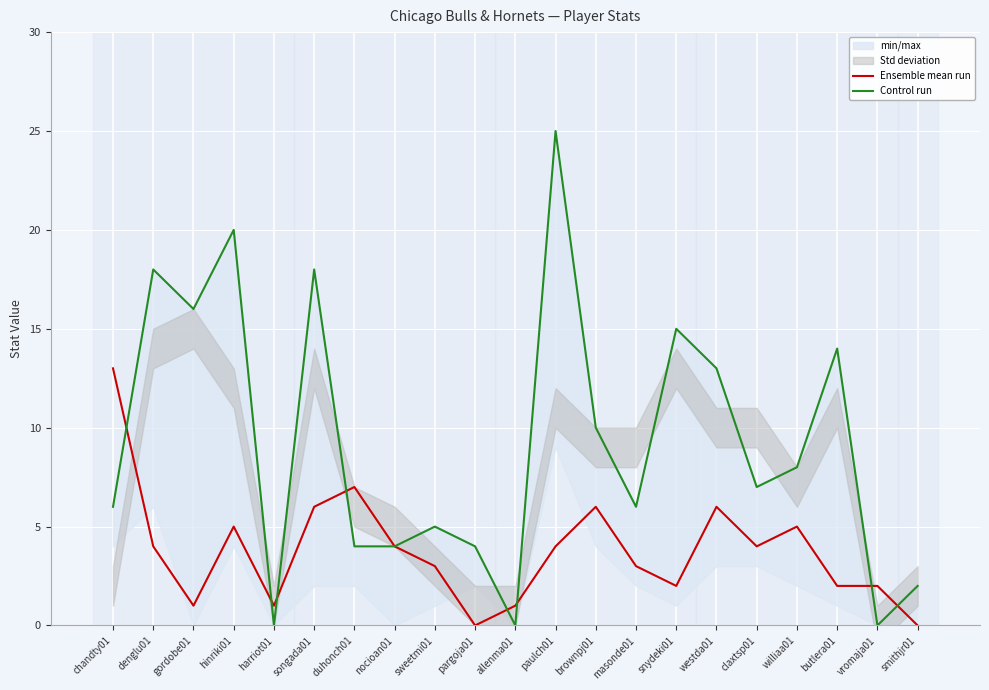

True or false: Ensemble mean run has a value of 4 at masonde01.

False